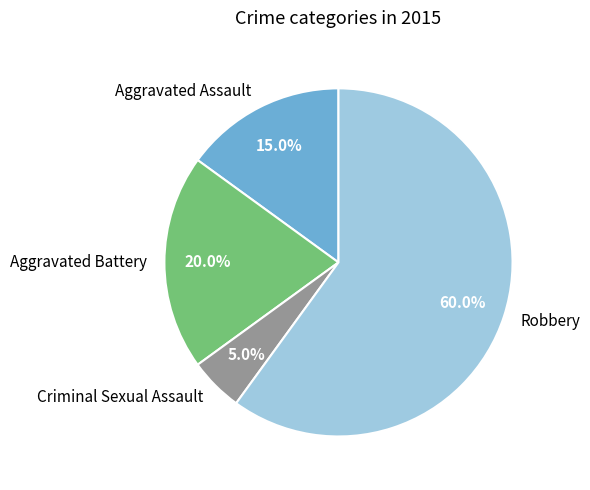

Count the number of slices in the pie.

4